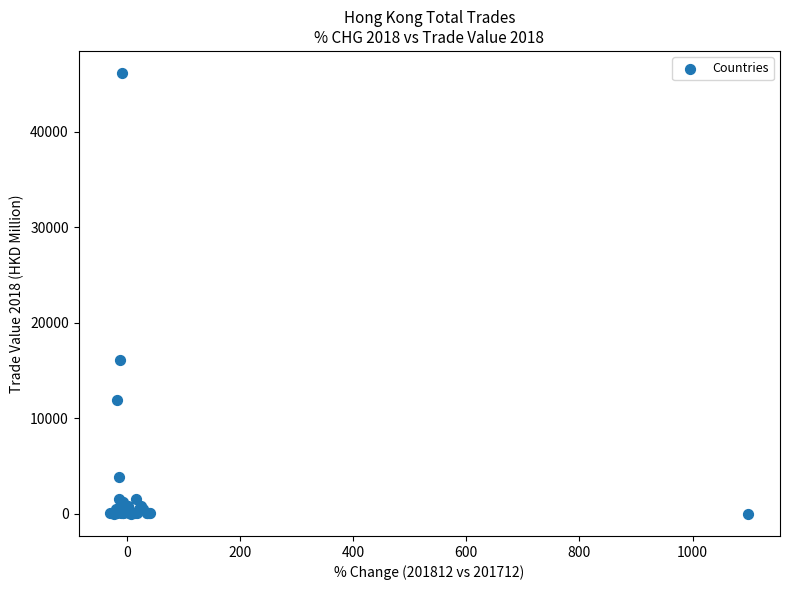

What Y value in the scatter plot is closest to 23086?

16101.8